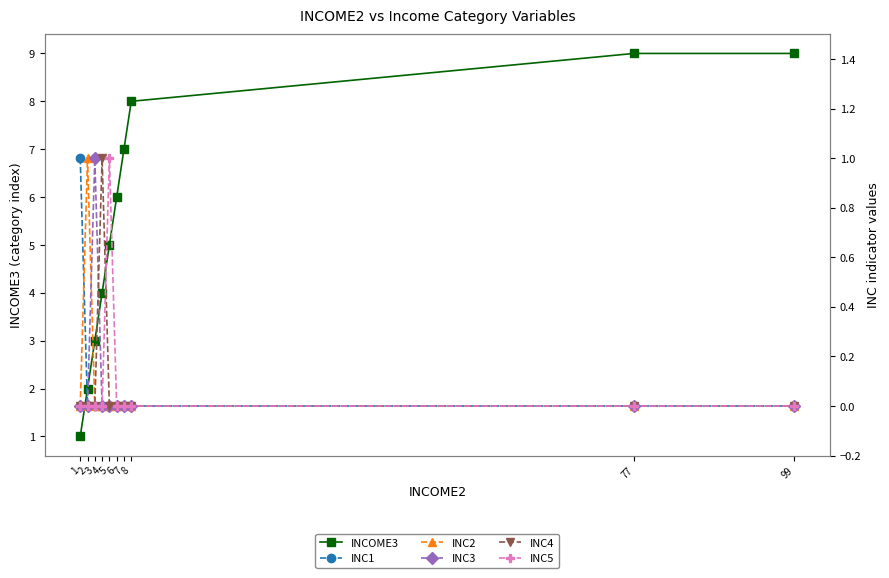

Which has a higher value, 3 or 4?

4